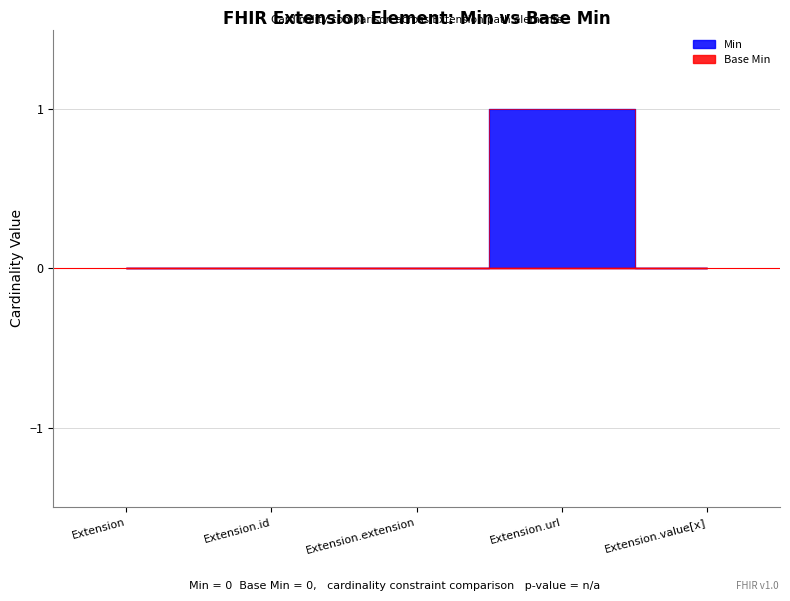

At how many categories does at least one series exceed 0?

1